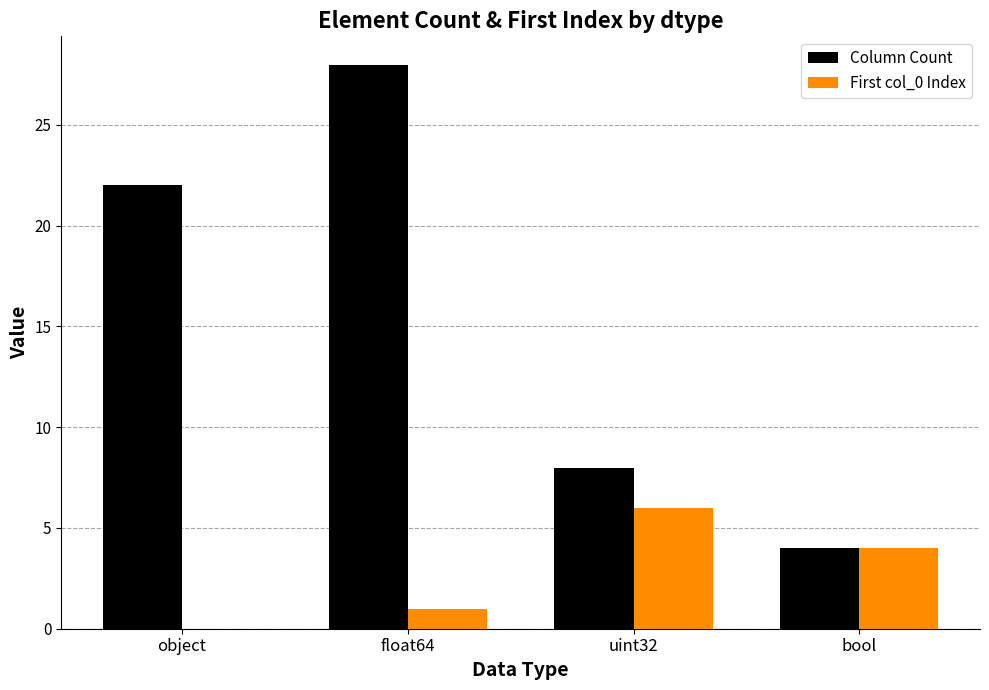

How many groups of bars are there?

4